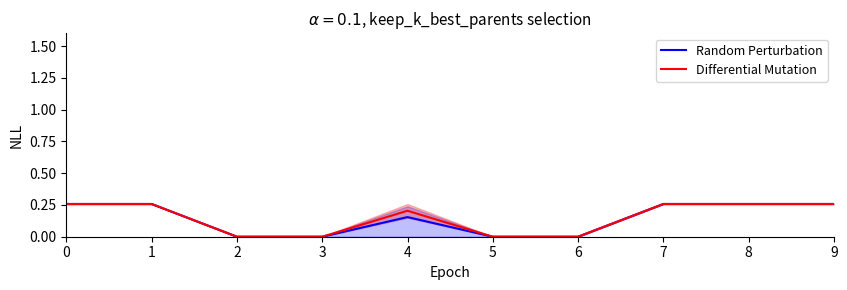

In Differential Mutation, how many points are higher than both neighbors (excluding endpoints)?

1